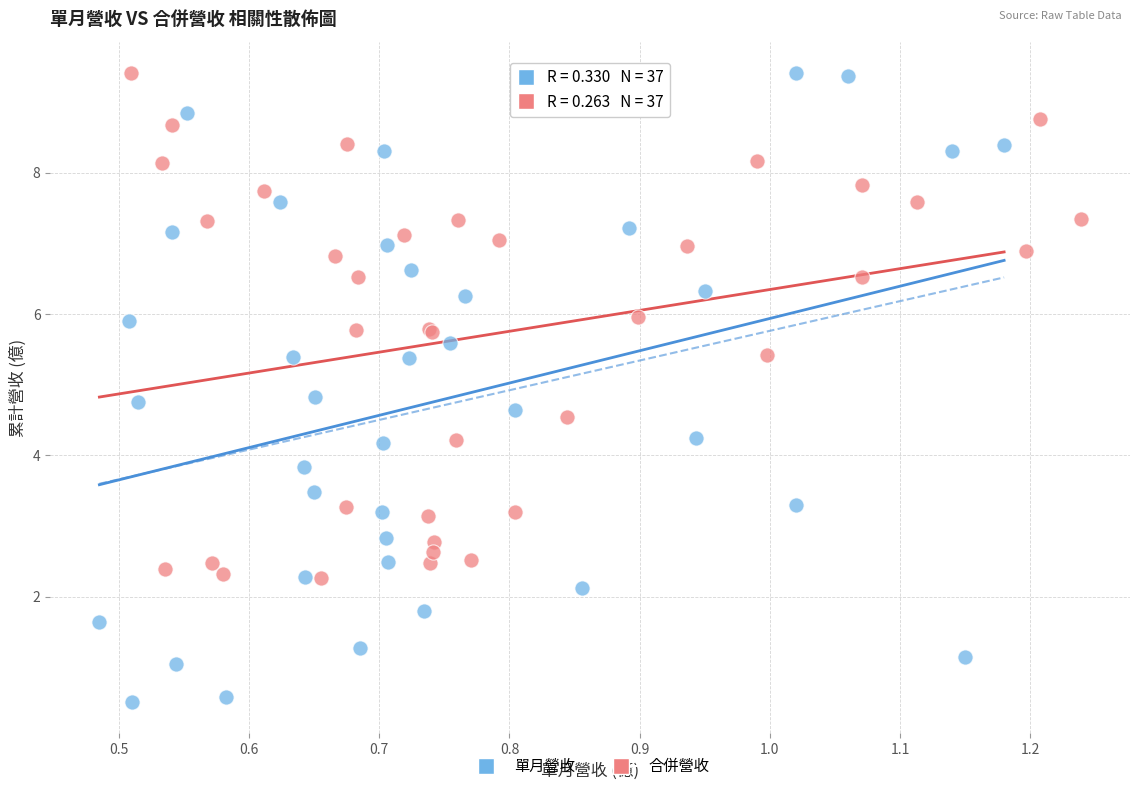

Which series has the largest Y range (max minus min)?

單月營收